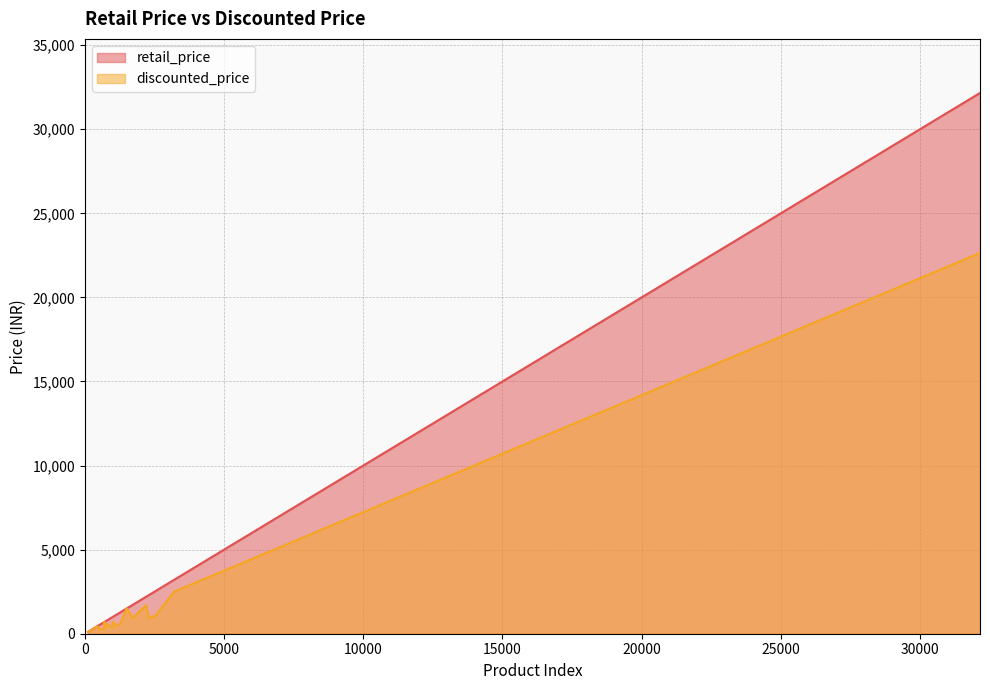

What is the total value across all series at 9?

1678